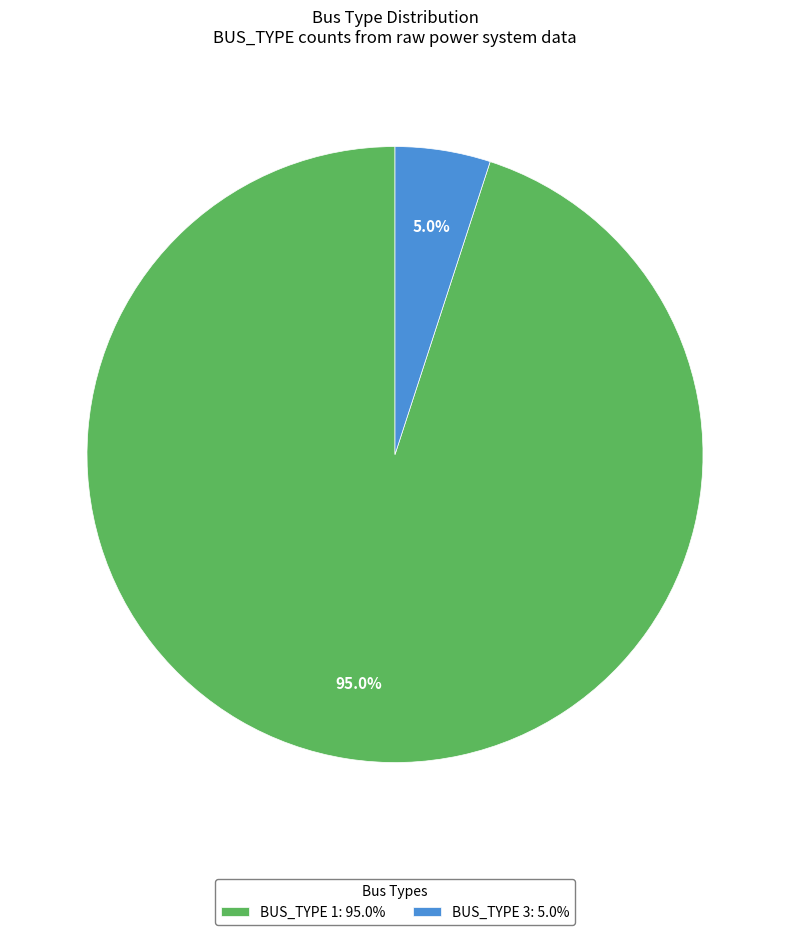

What percentage is the BUS_TYPE 3 slice, to the nearest percent?

5%